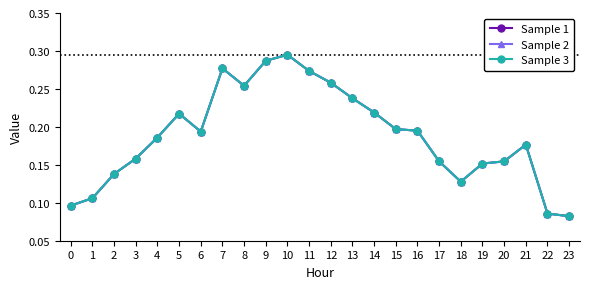

True or false: Sample 2 and Sample 1 intersect in this chart.

False